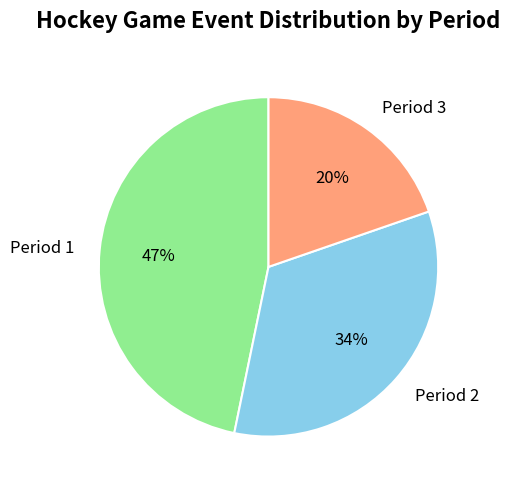

To the nearest percent, what is the difference between the Period 2 and Period 3 slice percentages?

14%